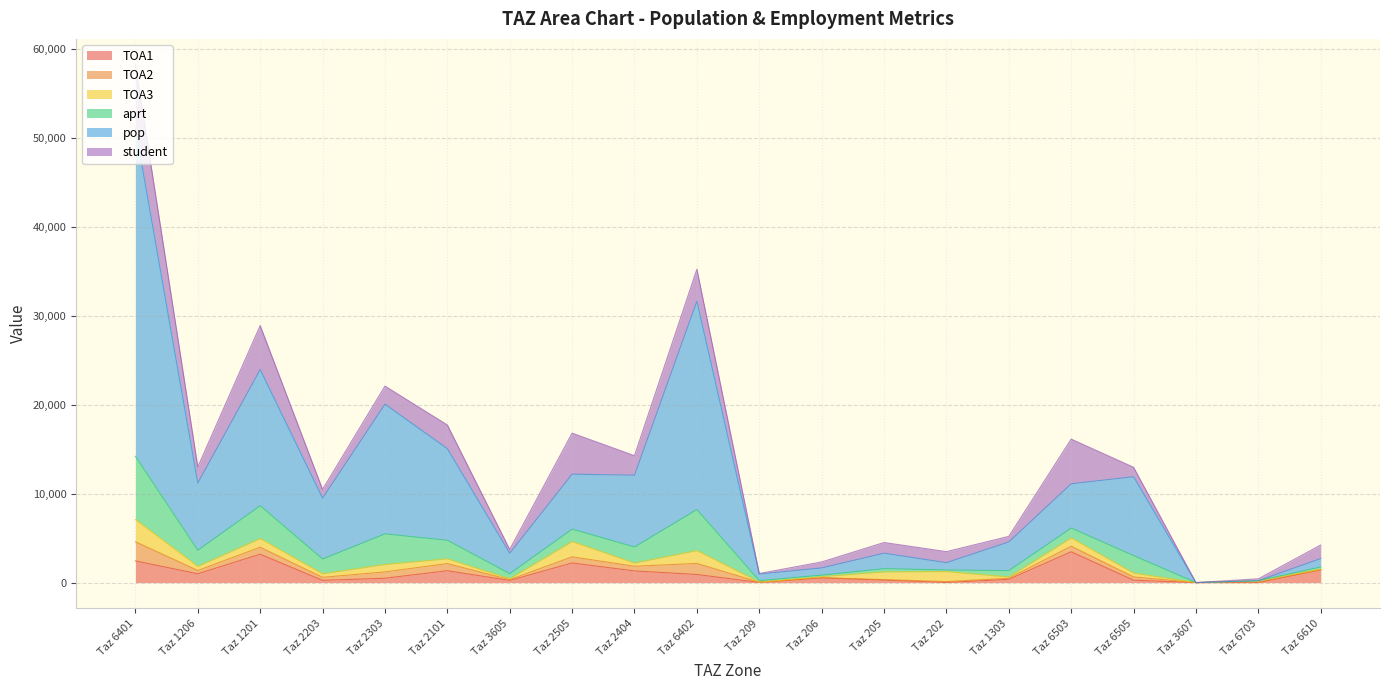

True or false: student has more than 2 points higher than both neighbors.

True